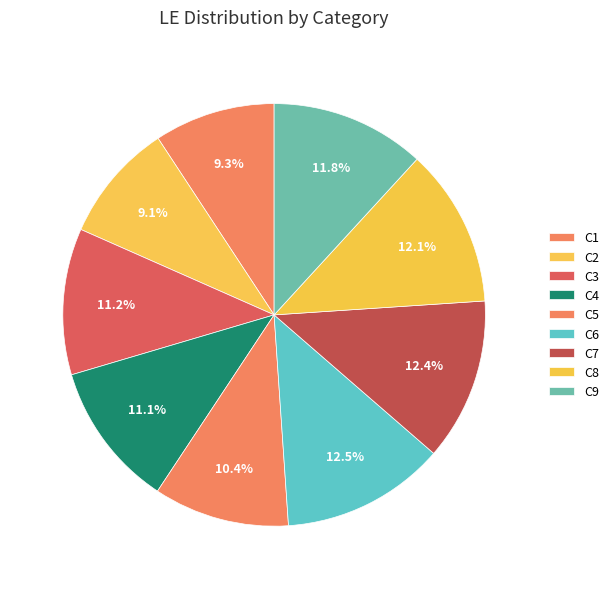

Which category has the smallest portion of the pie?

C2